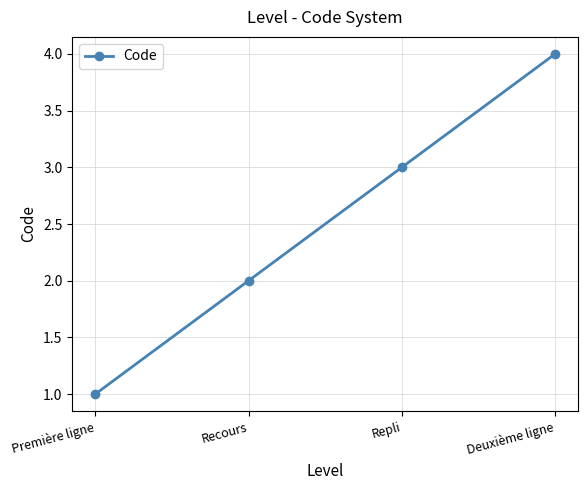

List the labels in order of value, largest first.

Deuxième ligne, Repli, Recours, Première ligne